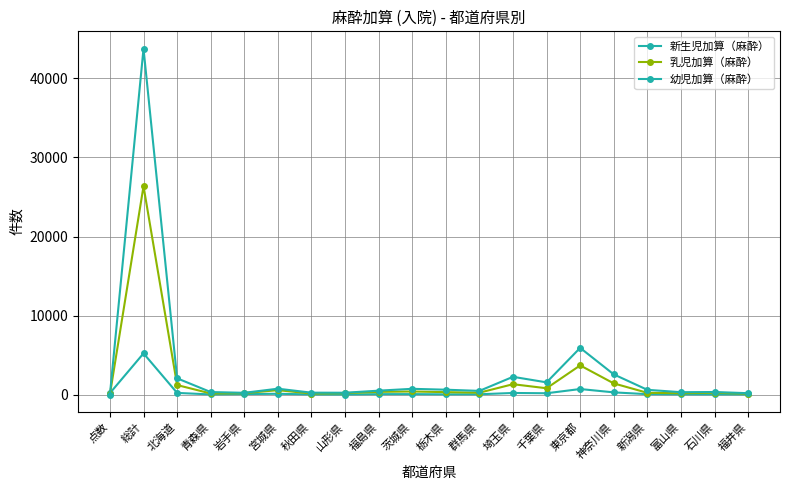

How many lines are shown in the chart?

3